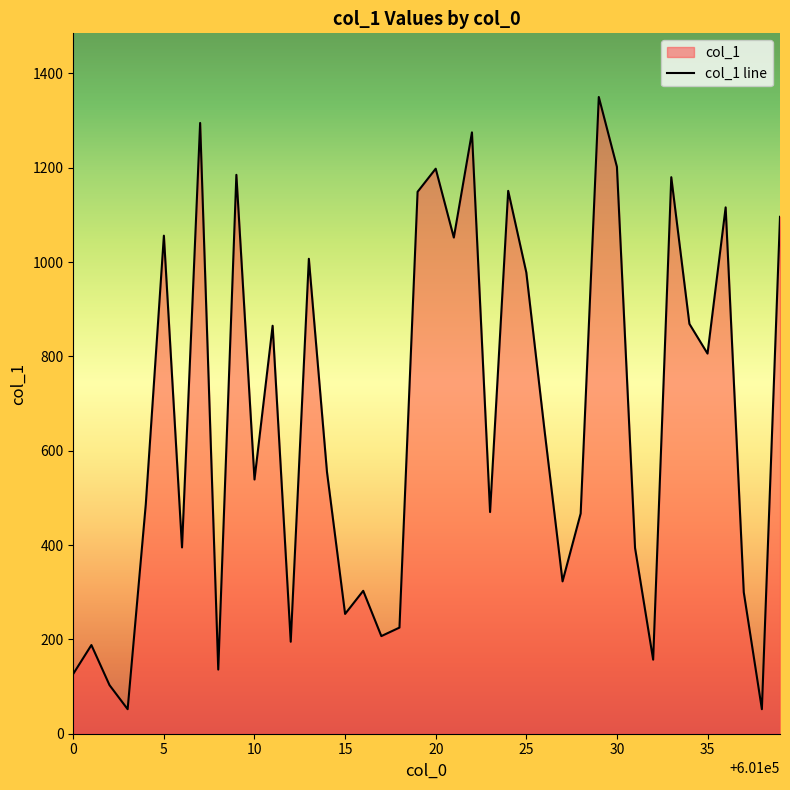

Does the chart display data point markers on the line(s)?

No